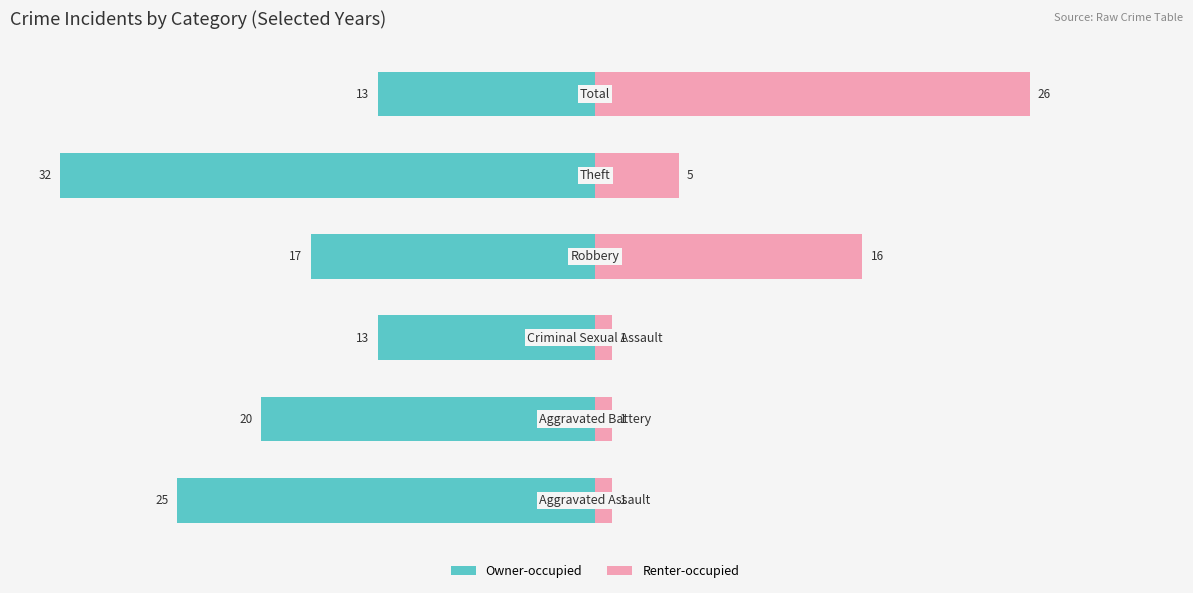

Are the bars horizontal?

Yes